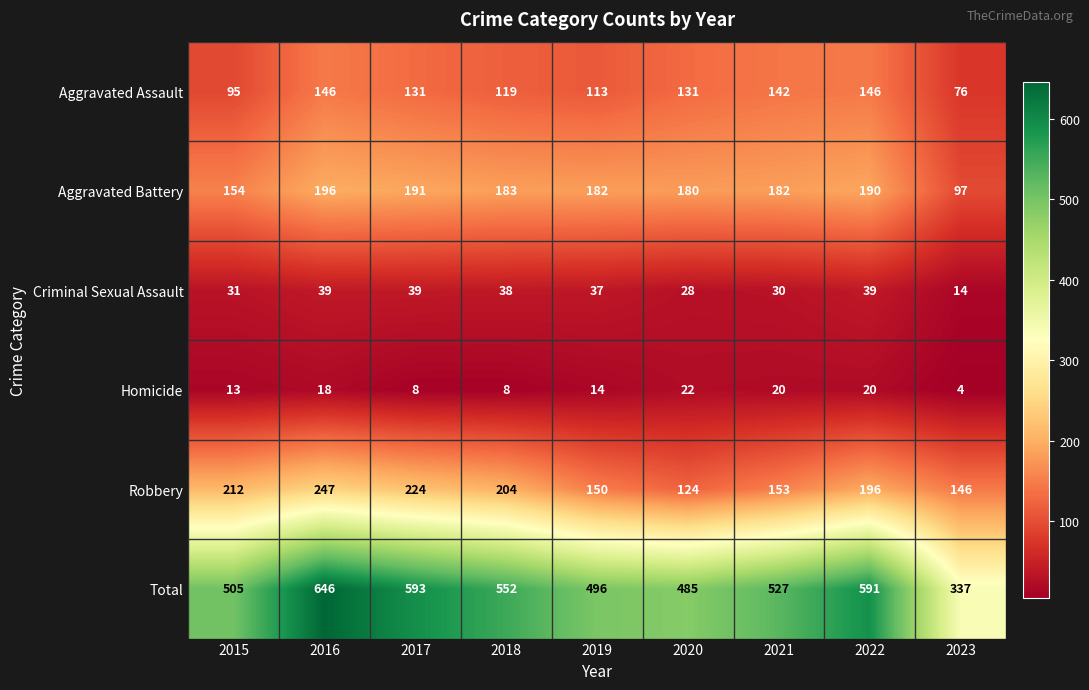

Which series has the largest total across all categories?

Total